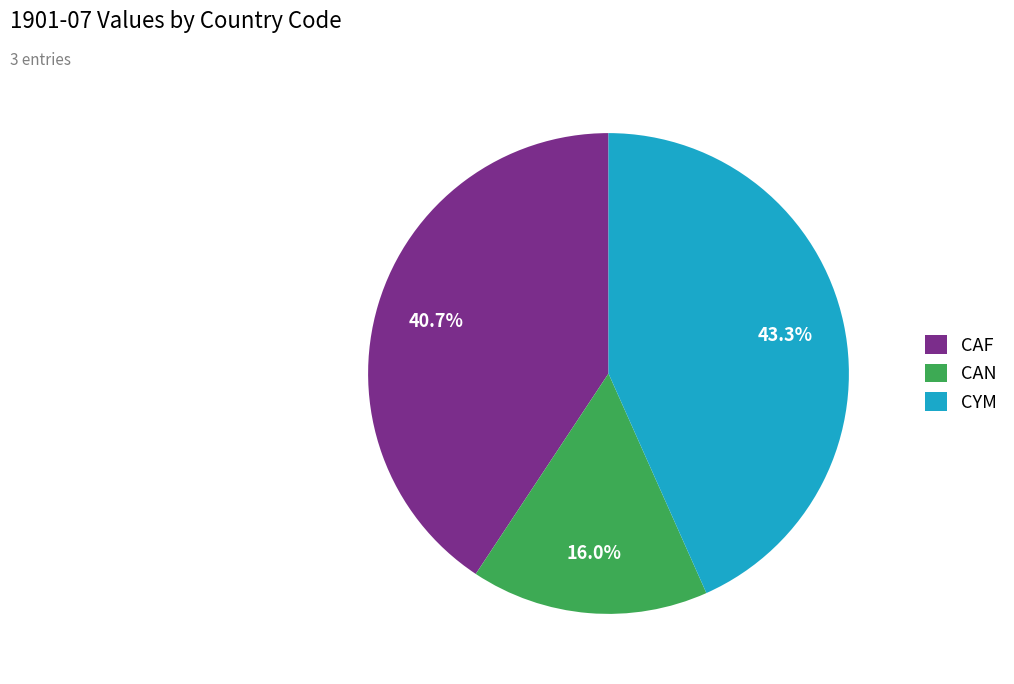

Rank the categories by value from highest to lowest.

CYM, CAF, CAN